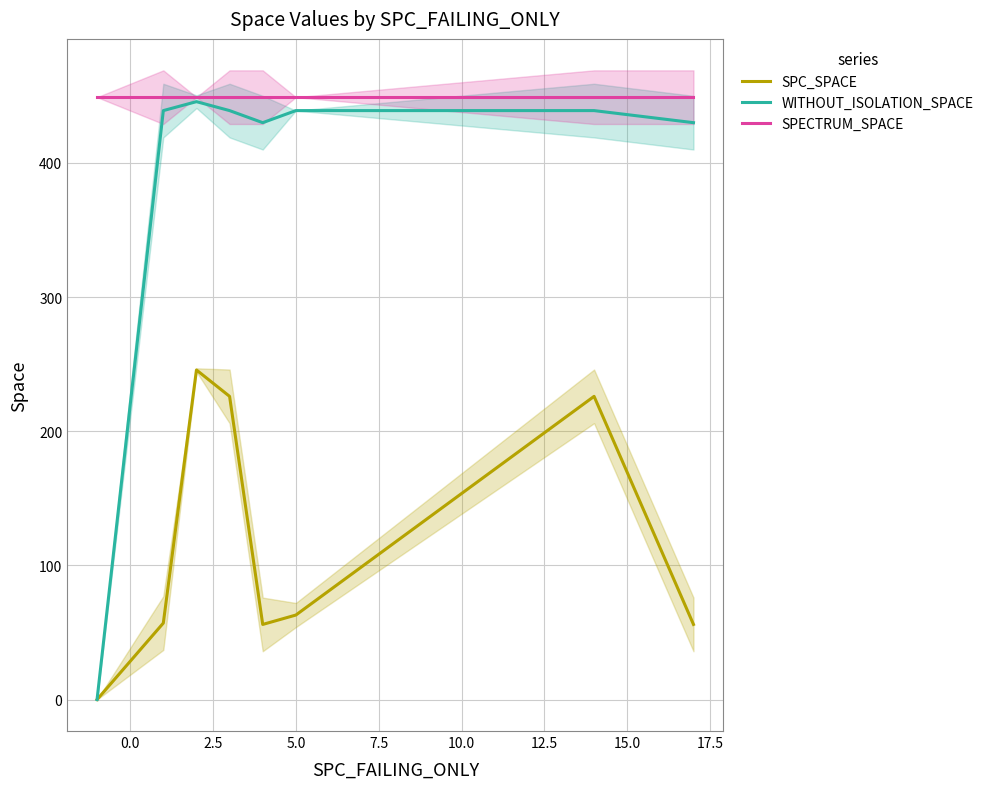

True or false: SPECTRUM_SPACE and SPC_SPACE intersect in this chart.

False